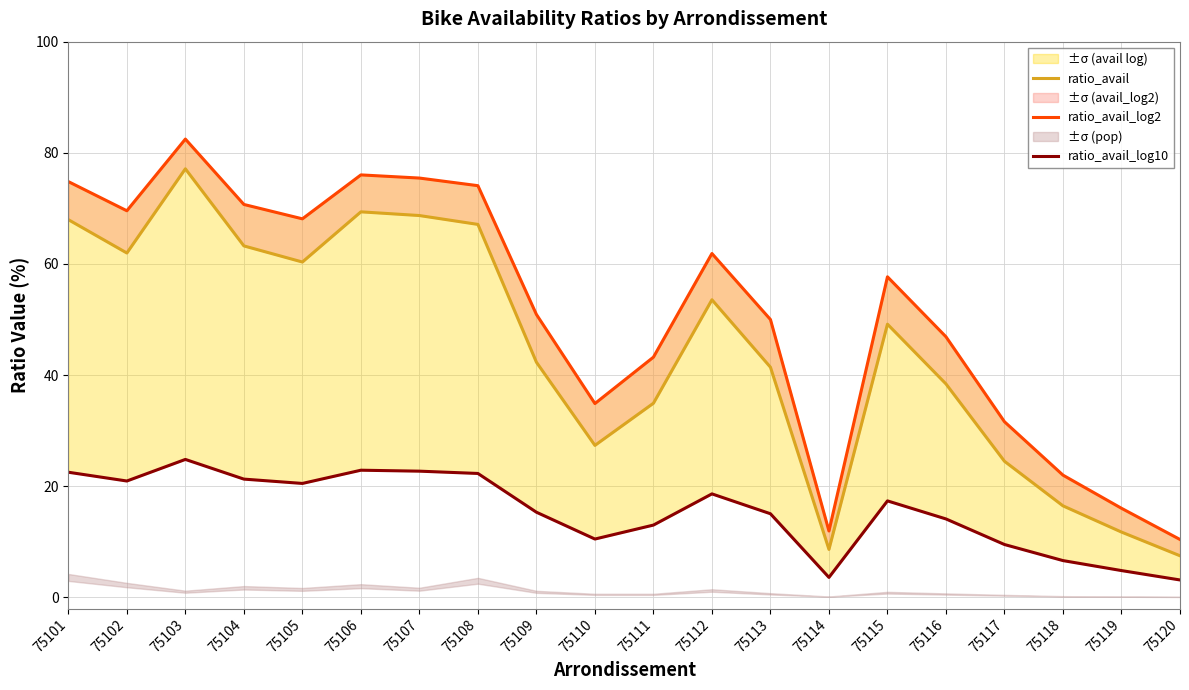

True or false: ratio_avail_log10 and ratio_avail_log2 intersect in this chart.

False